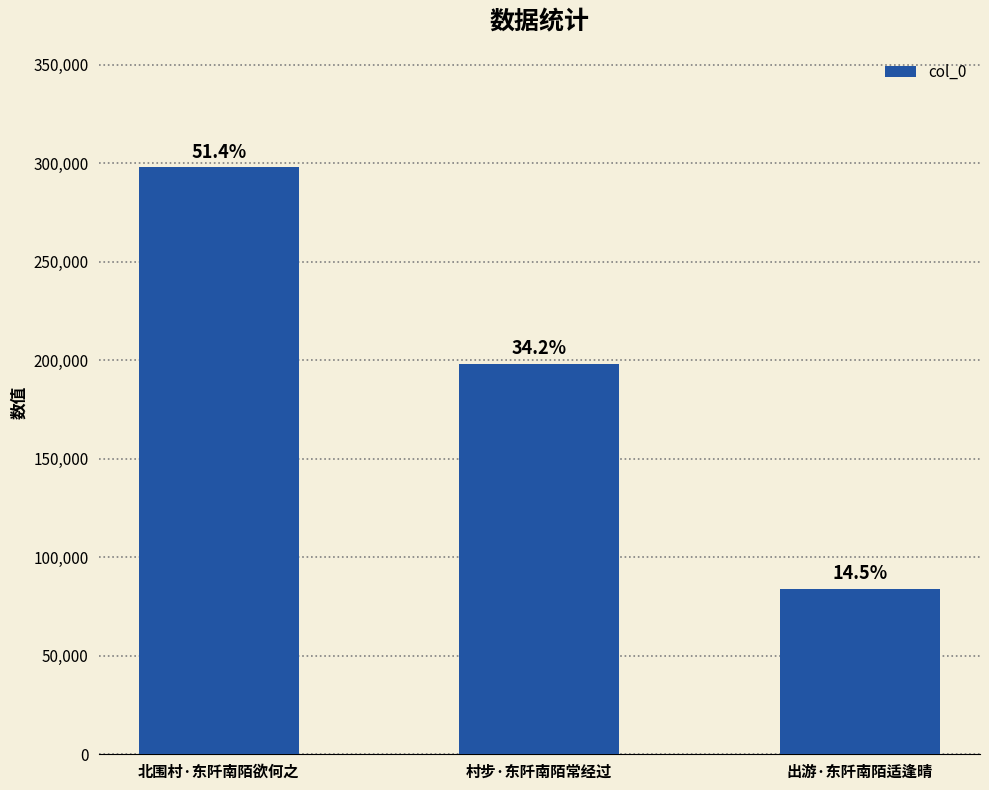

What is the difference between the maximum and minimum values?

214104